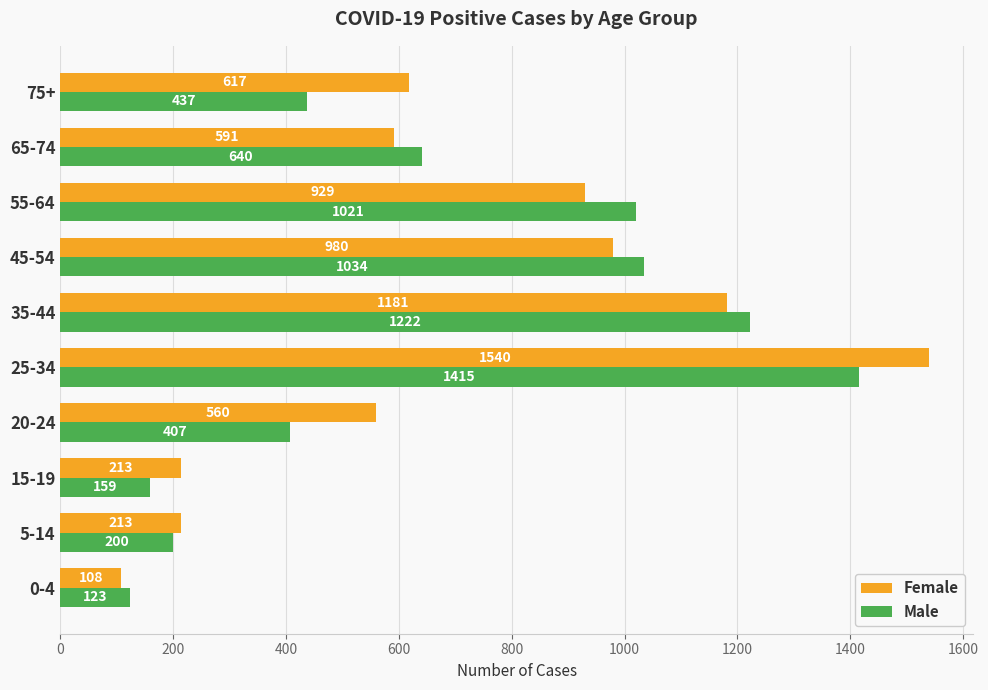

The Male series shows 1021 at 55-64. True or false?

True